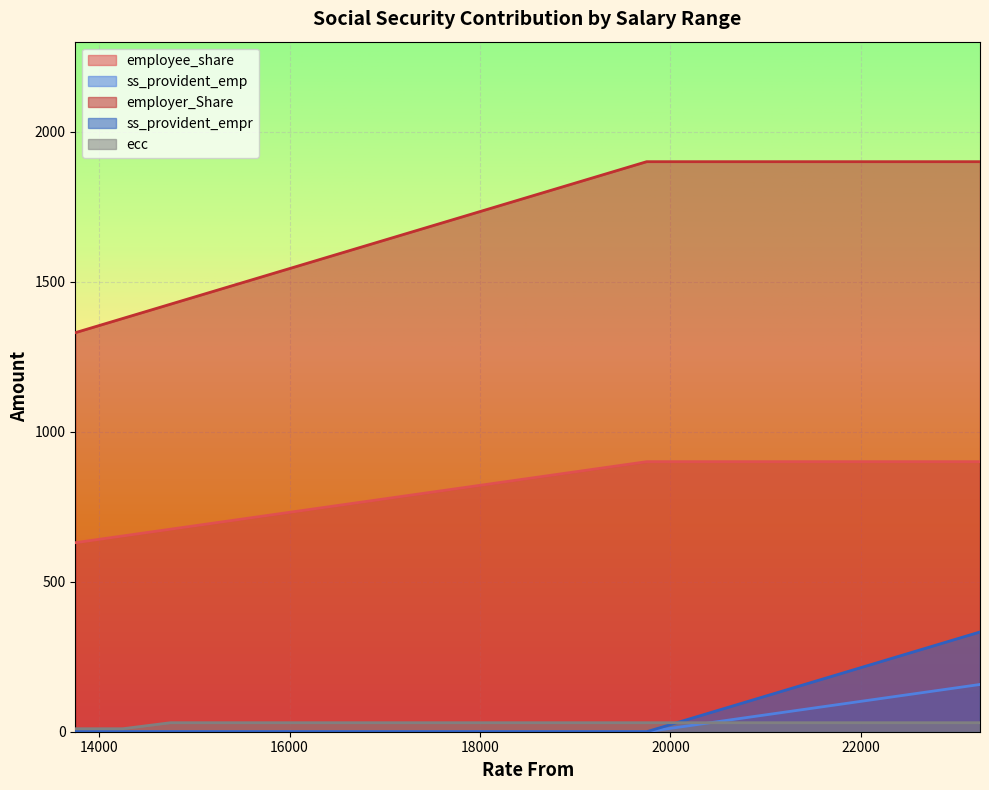

How many intersections are there between ecc and ss_provident_empr?

1